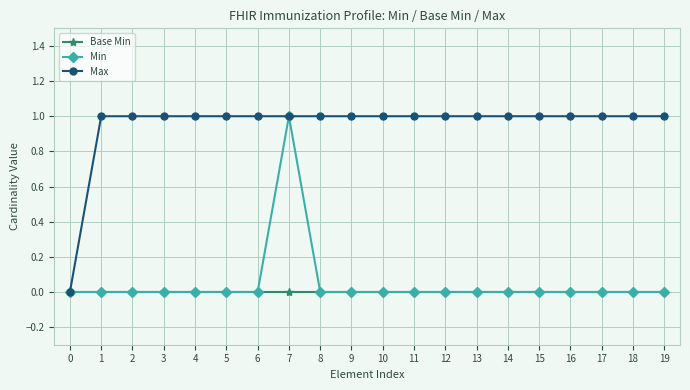

What is the total value across all series at 5?

1